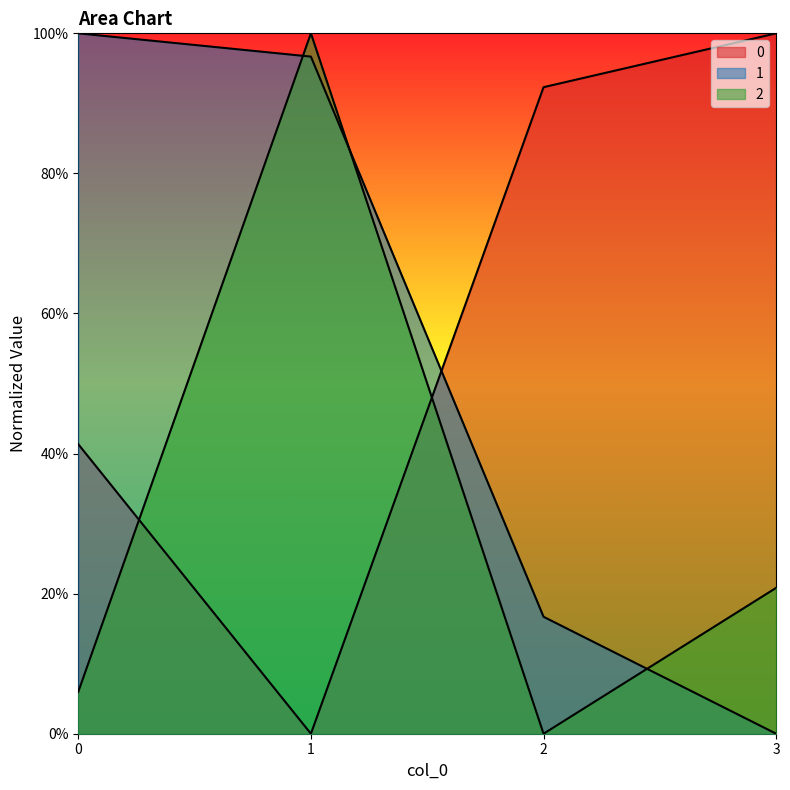

Between 0 and 1, which series saw the biggest shift?

2